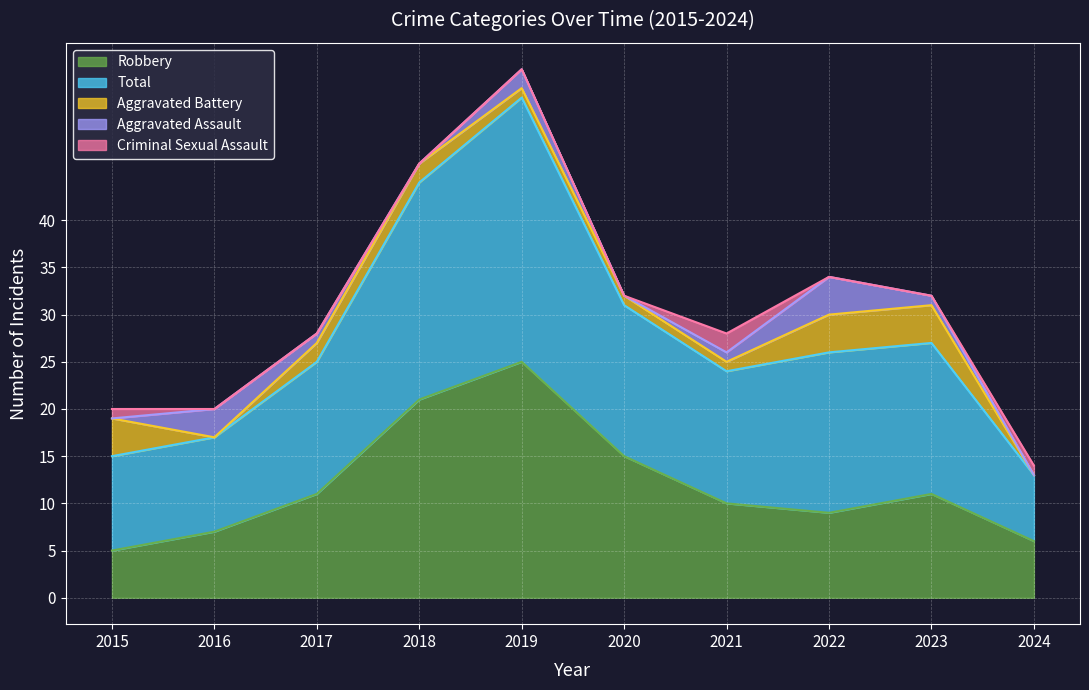

What is the highest value of the Robbery series?

25